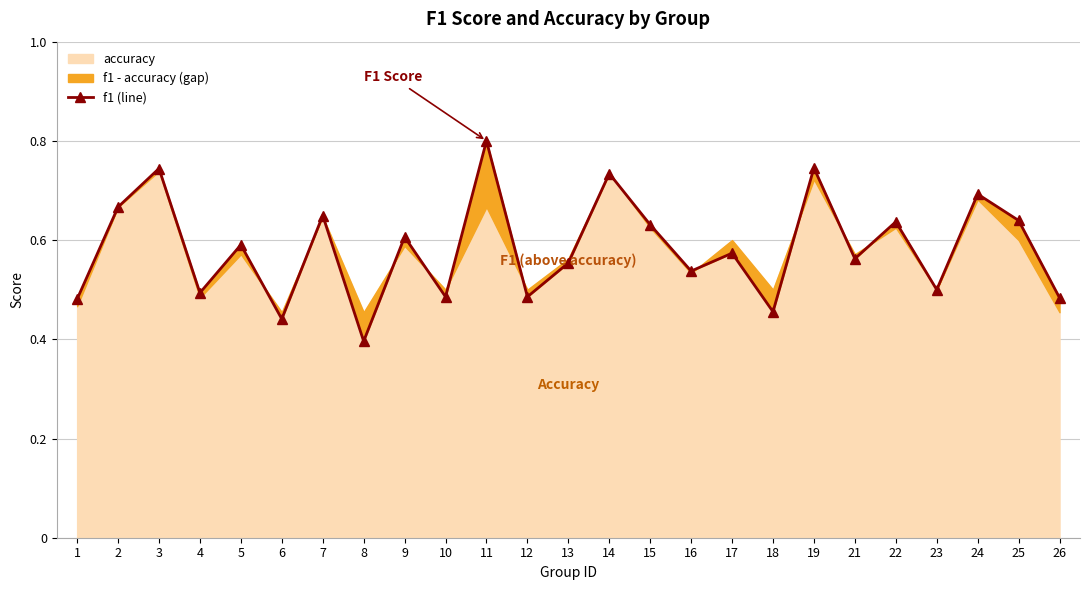

The value at 6 is 0.2. True or false?

False